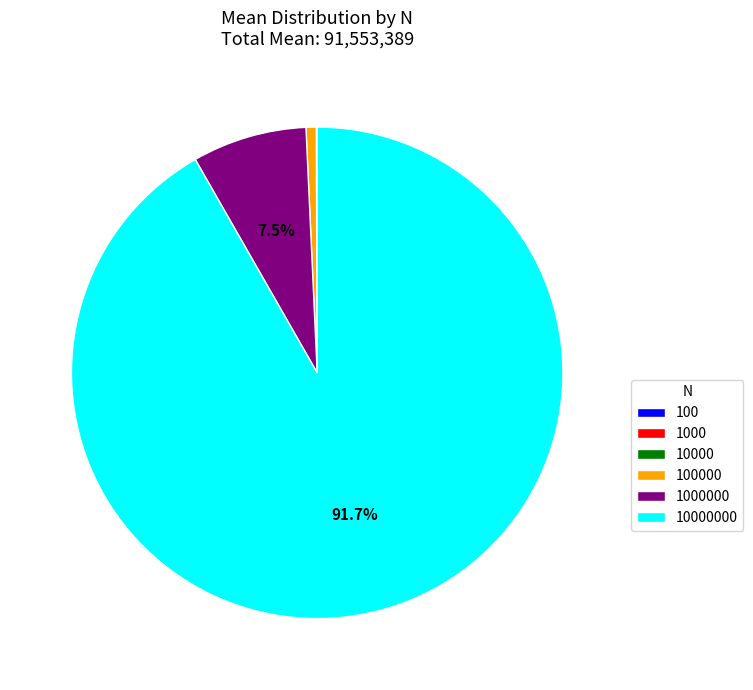

Does any single category account for the majority?

Yes